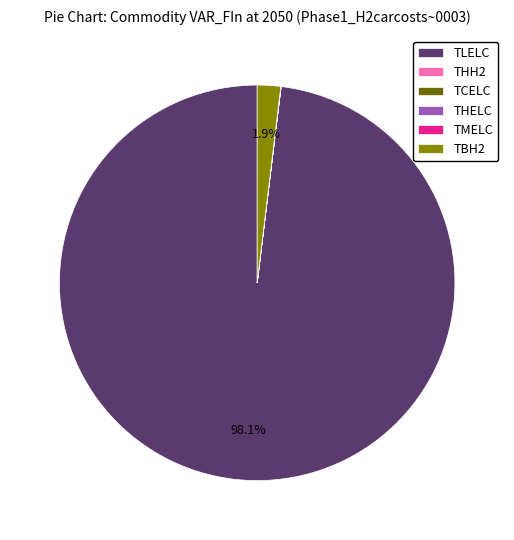

What is the total percentage of TLELC and TBH2?

100.0%